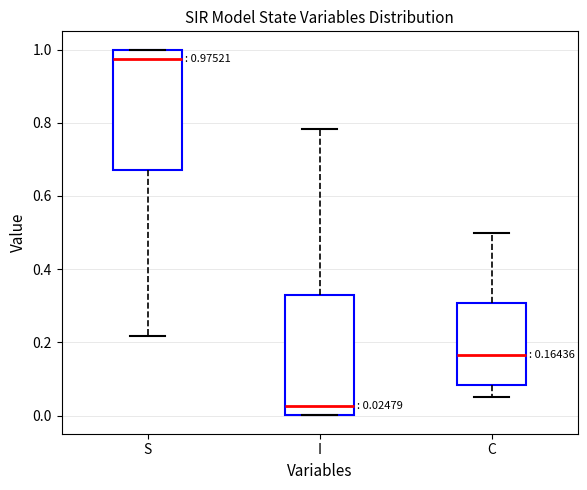

Which box's median line is the highest?

S